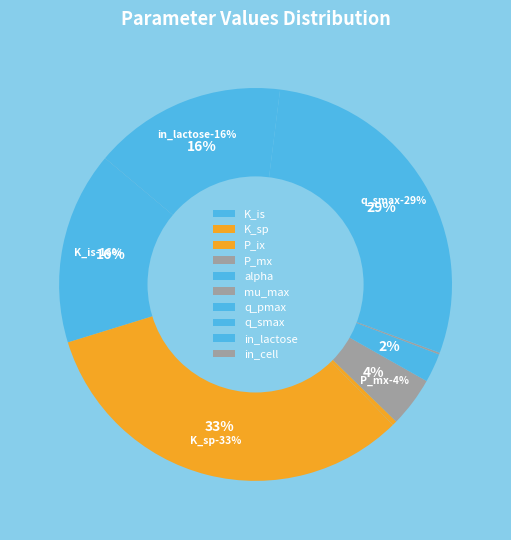

The alpha slice represents 2% of the pie. True or false?

True